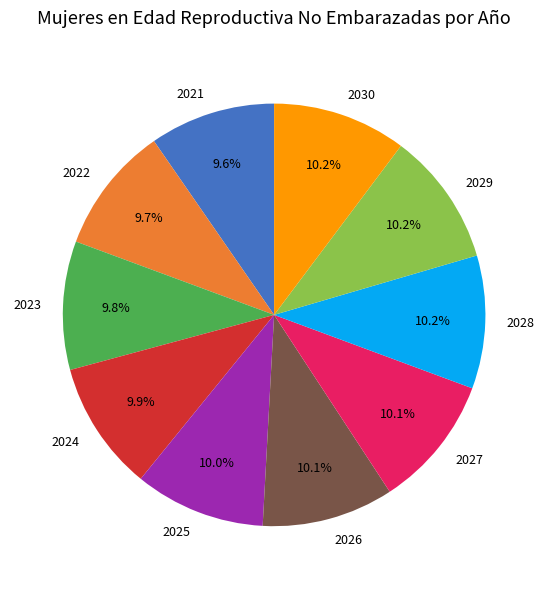

Is 2028 the majority of the pie?

No